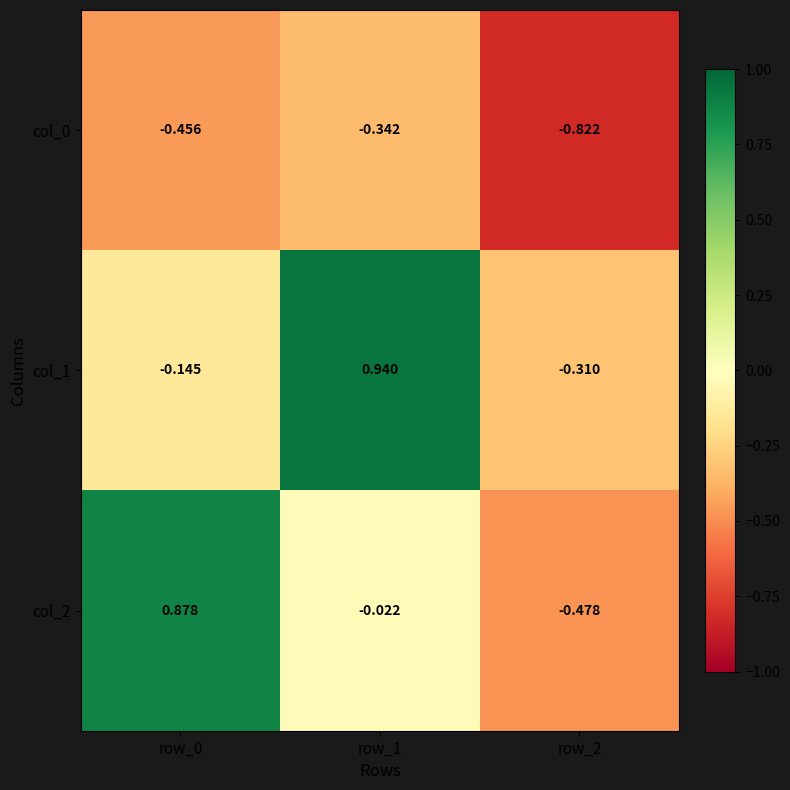

Which series has the widest spread of values?

col_2